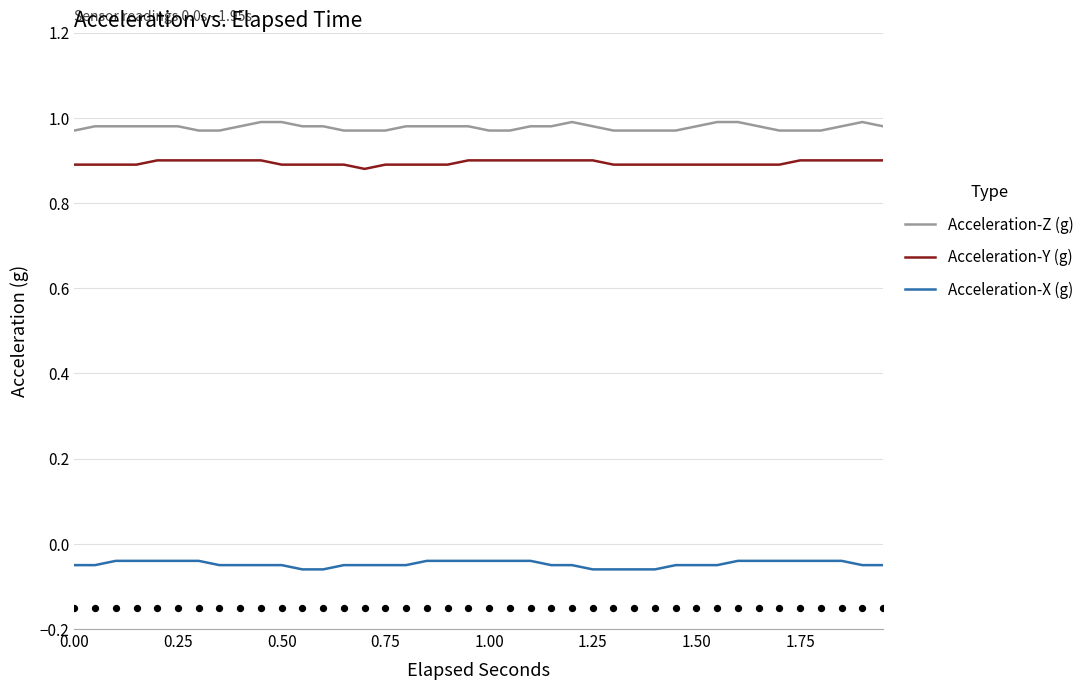

True or false: Acceleration-Y (g) and Acceleration-X (g) cross at least once.

False